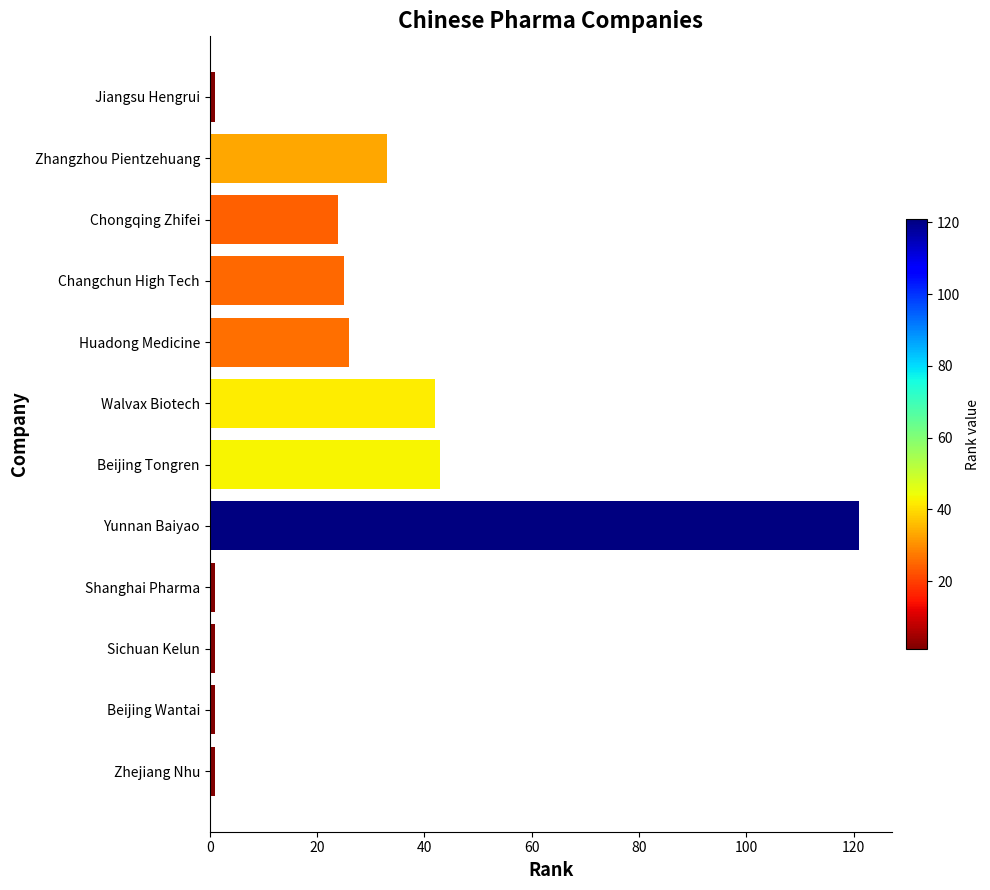

Approximately how many times larger is the value at Huadong Medicine compared to Beijing Tongren?

0.6